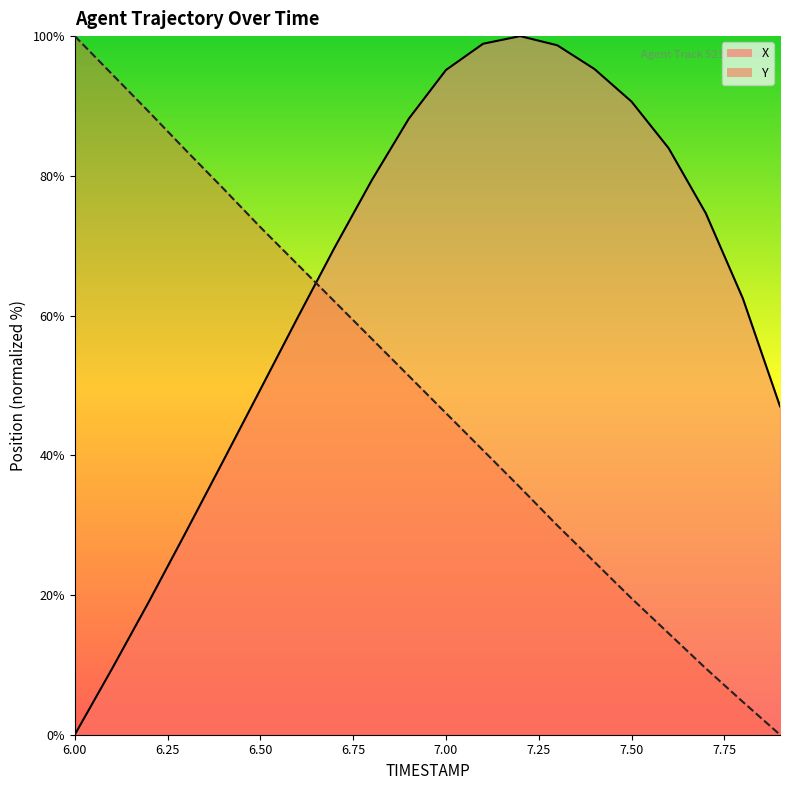

Rank the series by their average value, from highest to lowest.

X, Y